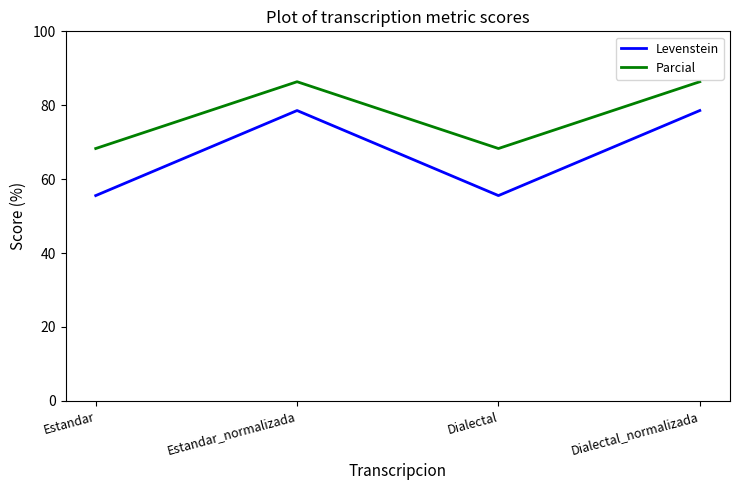

What is the approximate value of Parcial at Estandar?

68.3